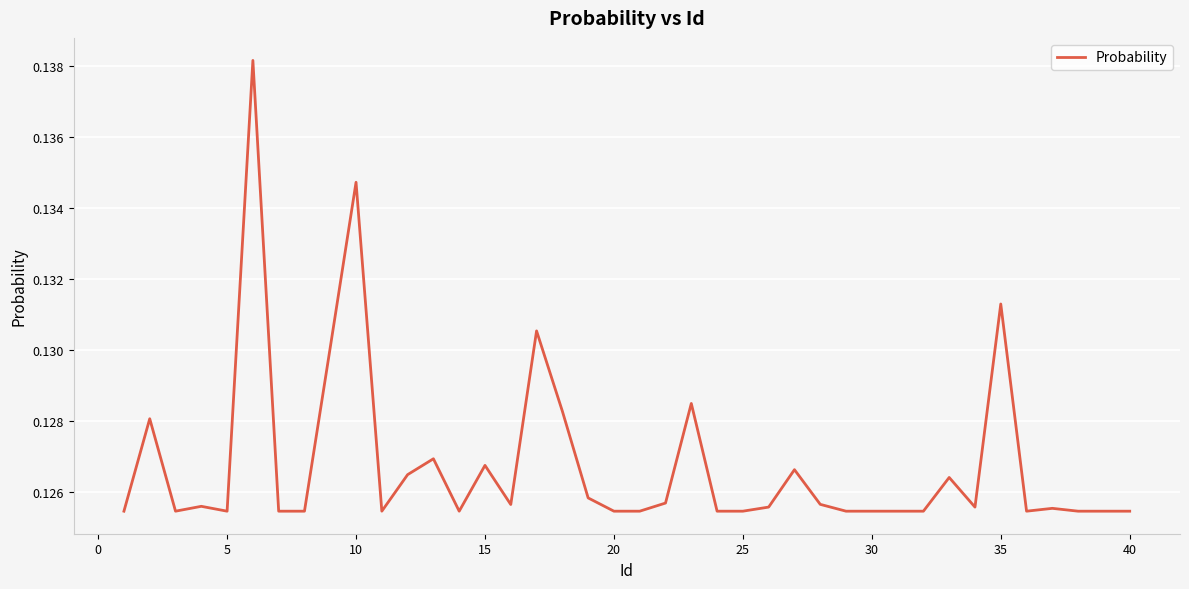

Does the chart display data point markers on the line(s)?

No